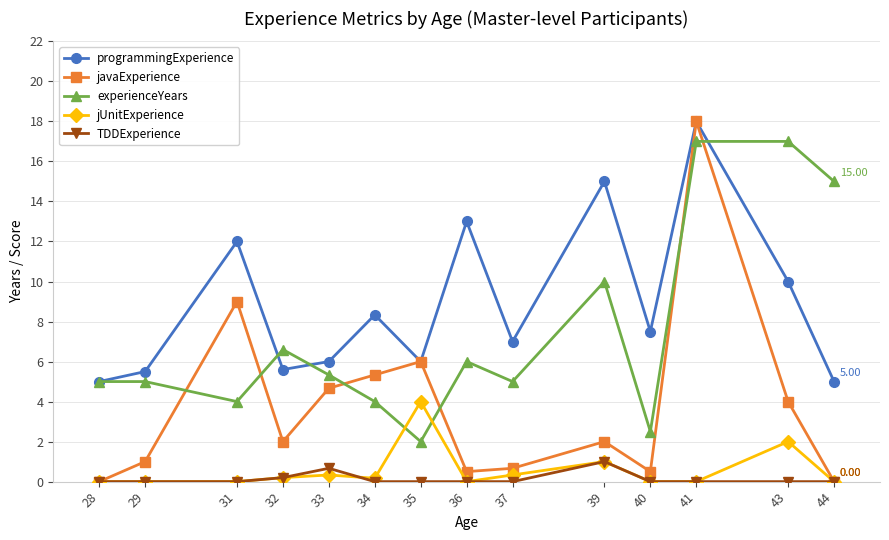

What is the difference between the highest and lowest values at 34?

8.3